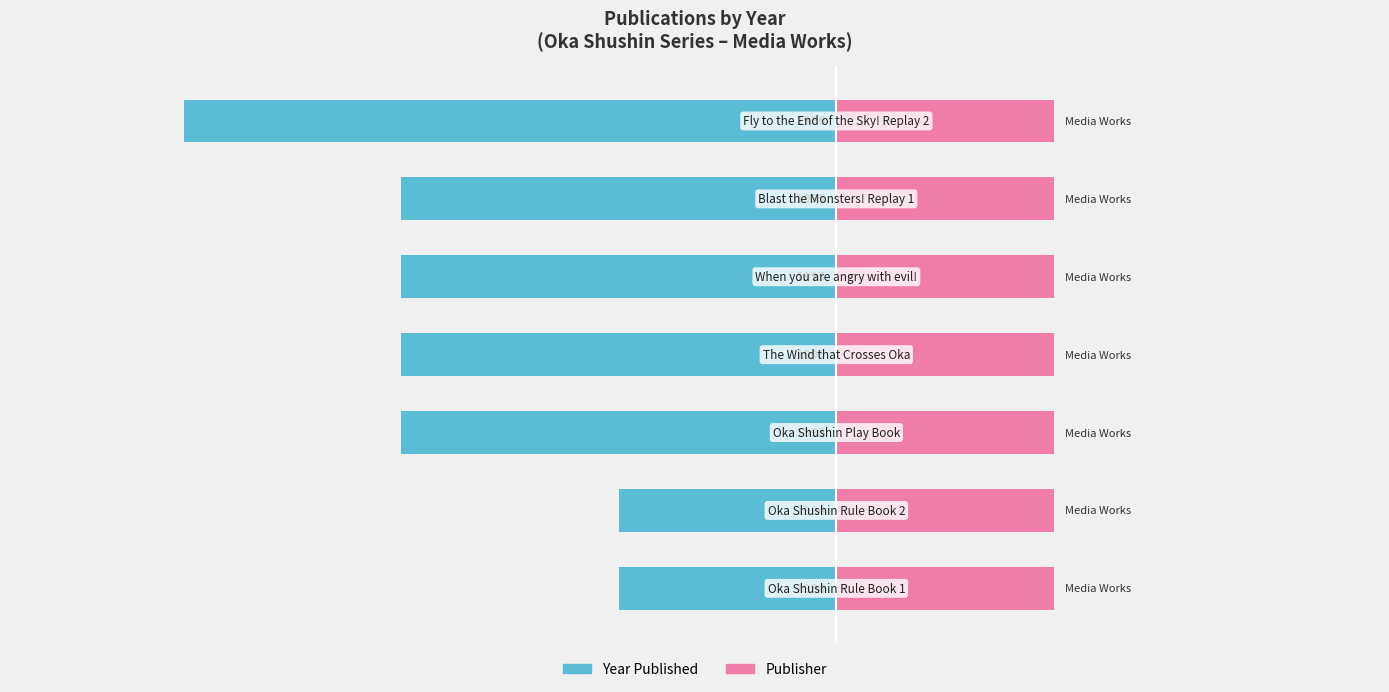

What is the average value of the Publisher (right) series?

0.6